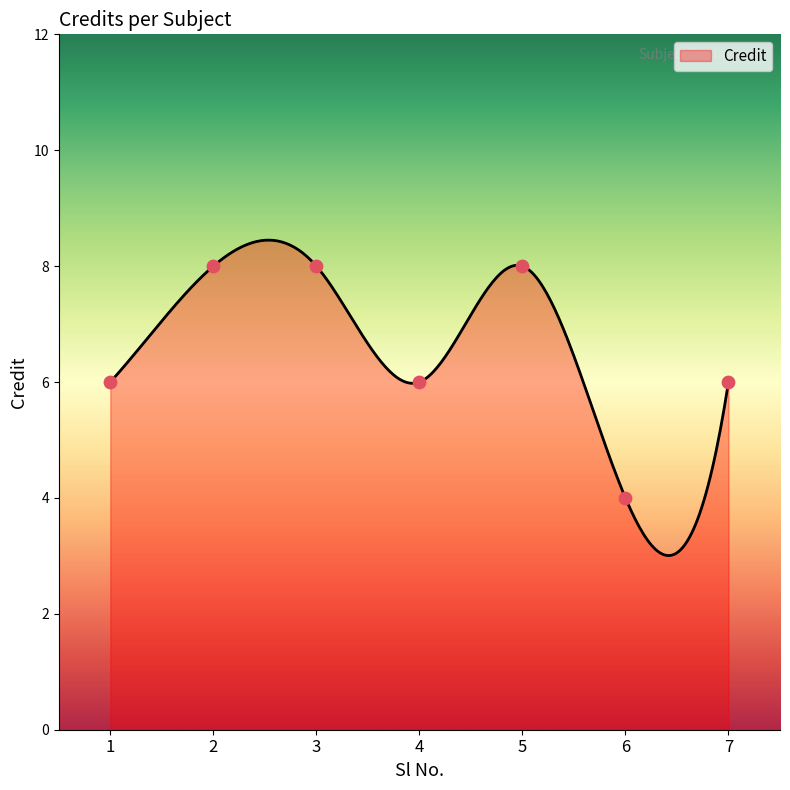

Approximately how many times larger is the value at 6 compared to 7?

0.7